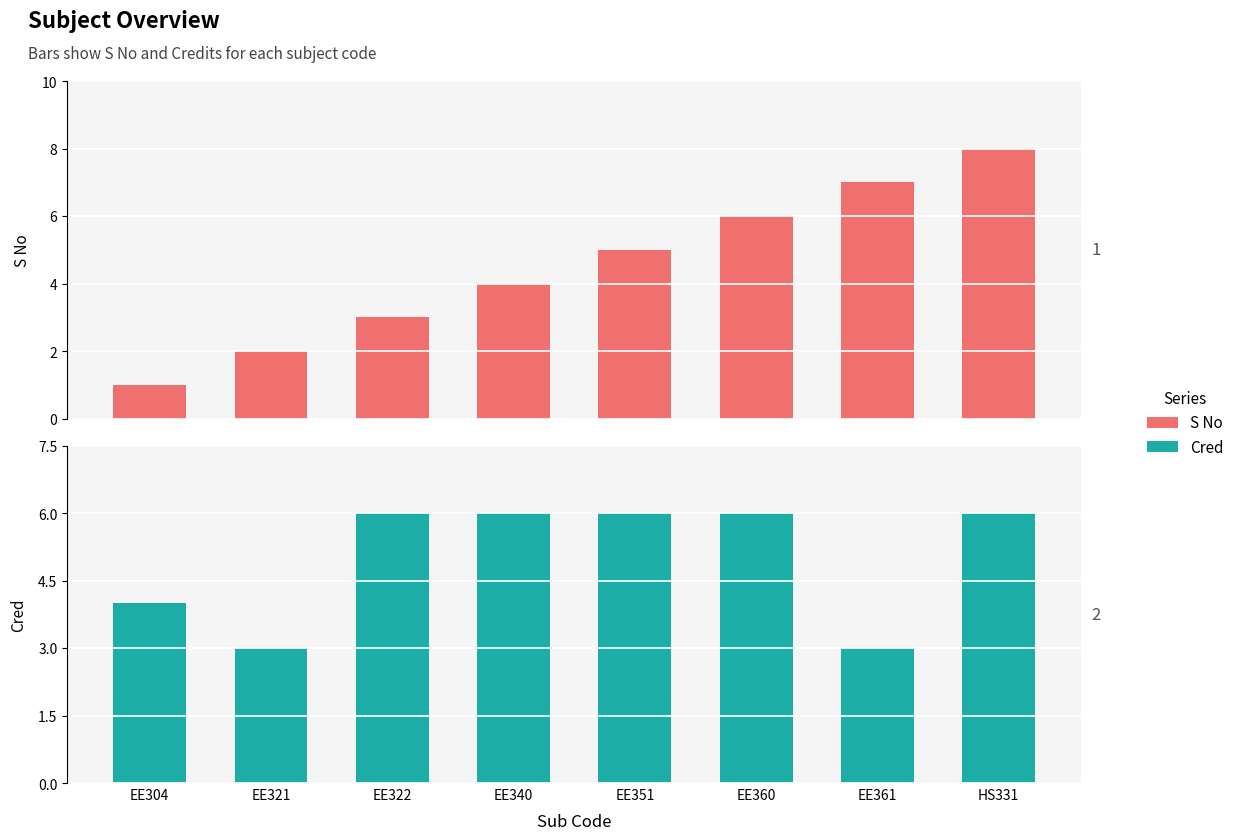

Where is S No nearest to the value 4?

EE340